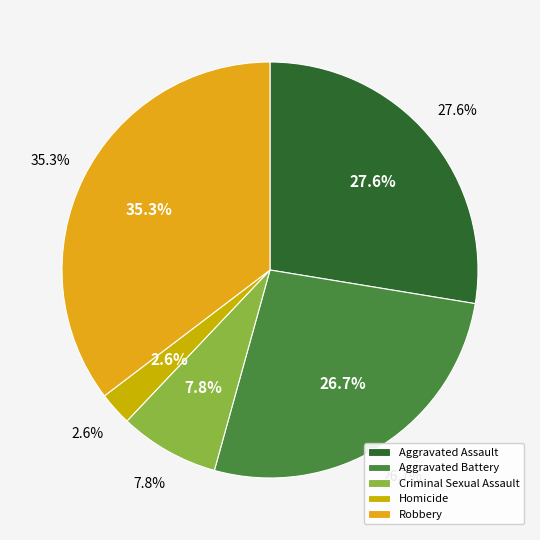

True or false: Aggravated Assault accounts for 22% of the total.

False